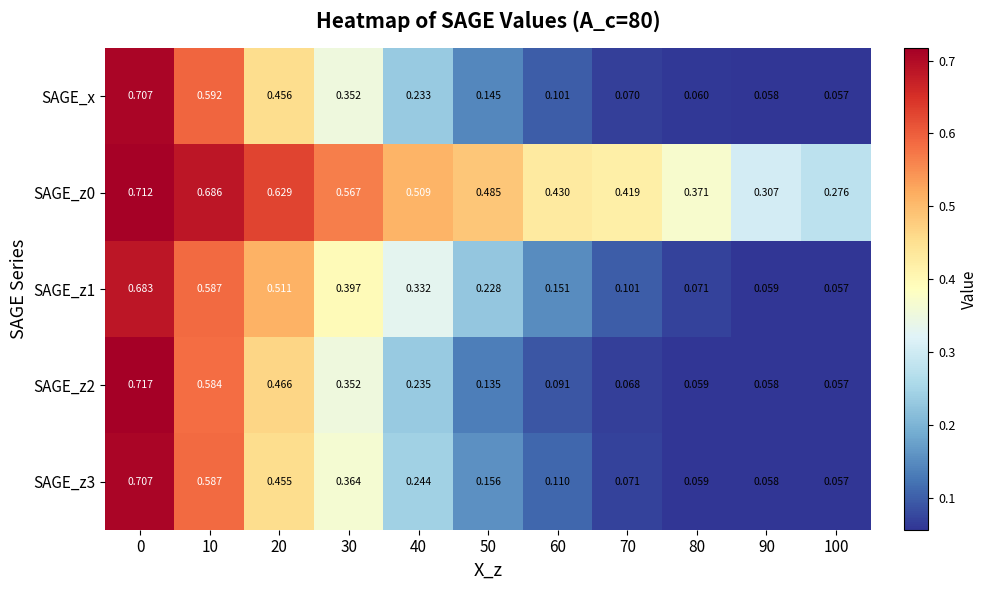

Which series has the largest total across all categories?

SAGE_z0